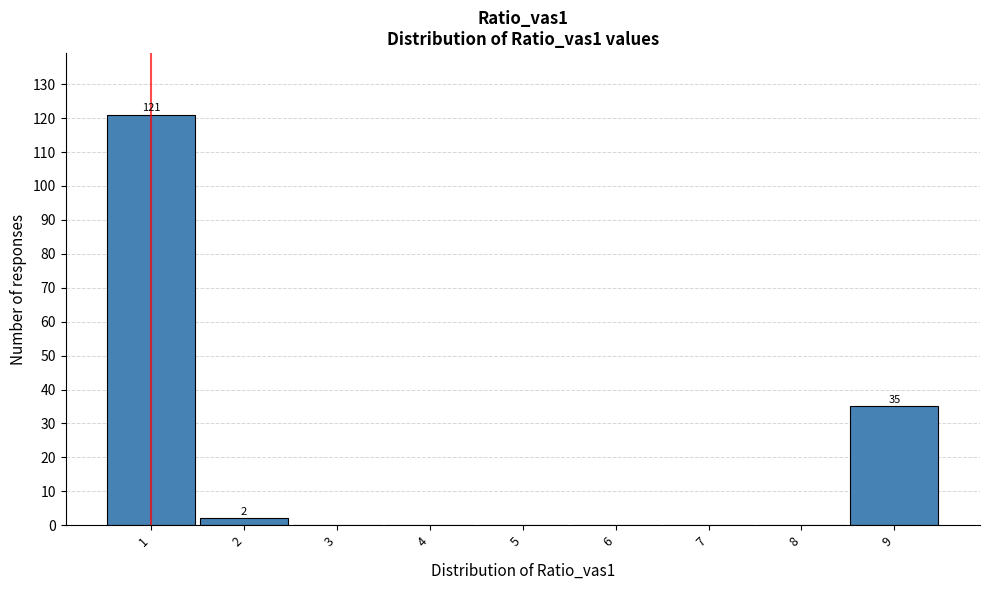

Over which range of the x-axis is the bar tallest?

0.5 to 1.5